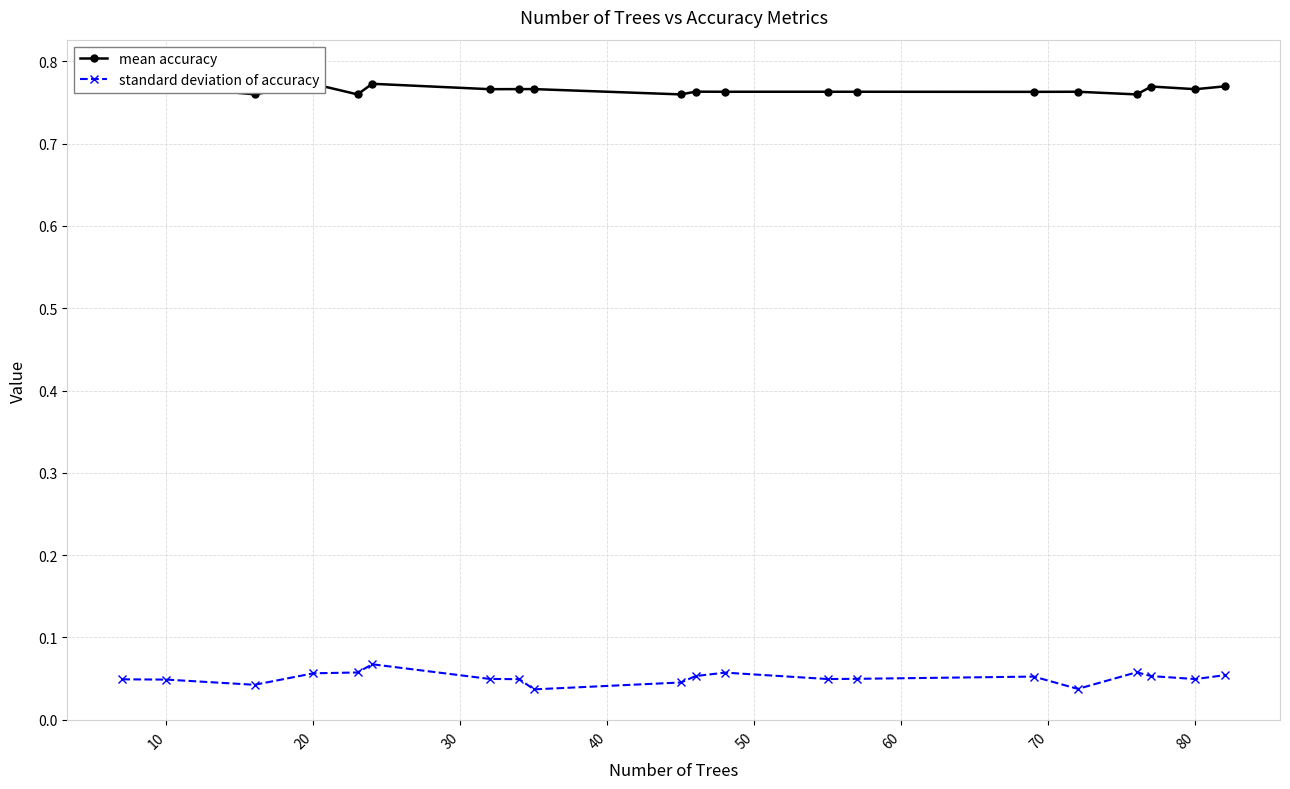

Count the standard deviation of accuracy values in the range 0 to 1.

20